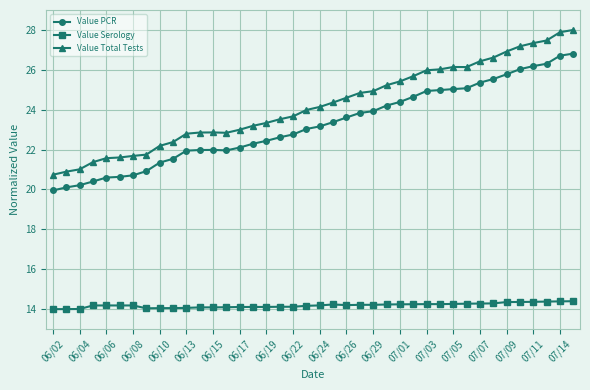

Which series has the largest total across all categories?

Value Total Tests